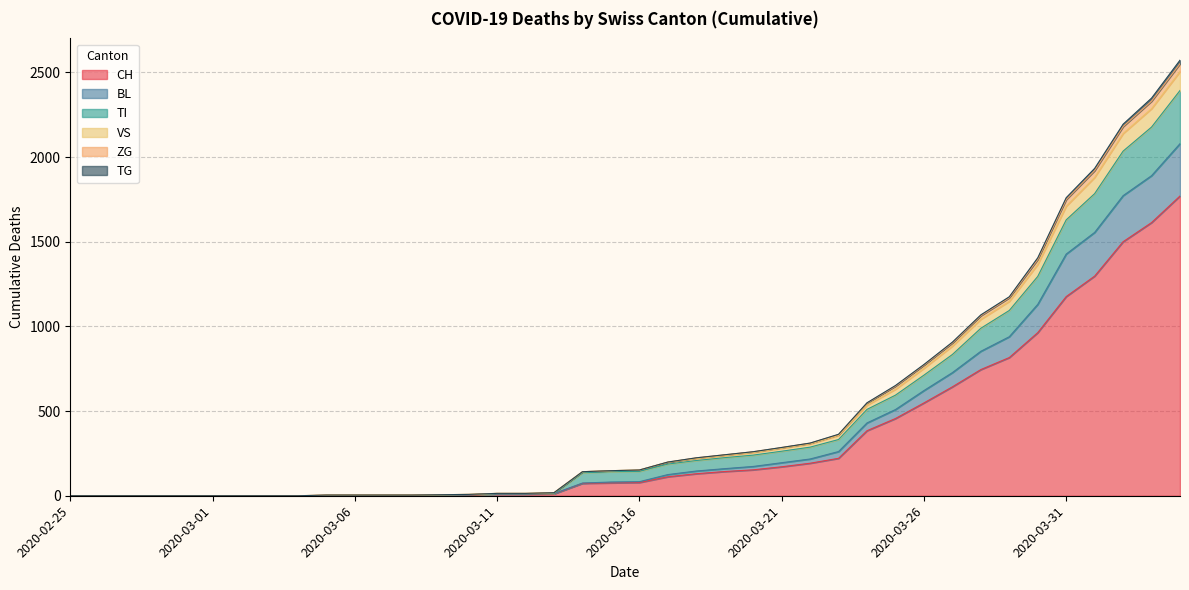

Does the chart display data point markers on the line(s)?

No